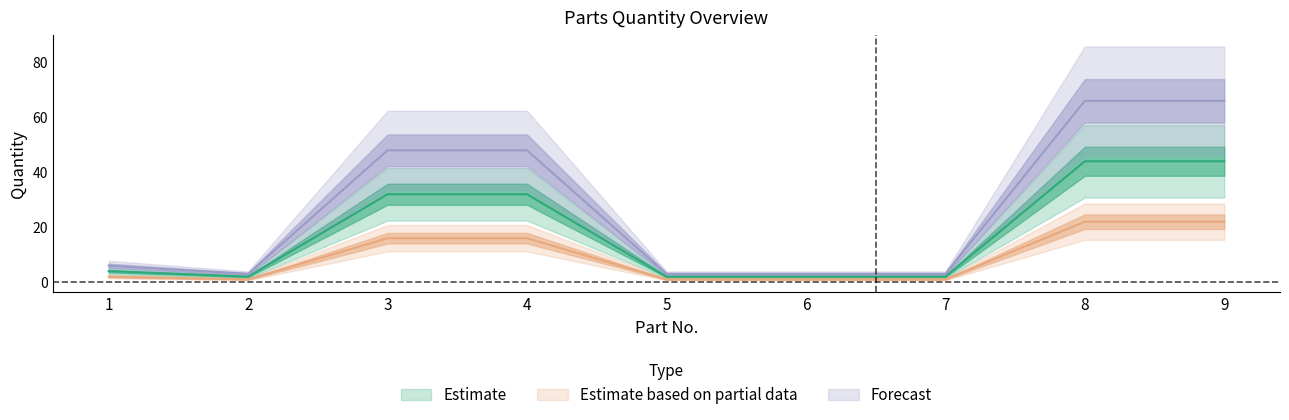

At 5, list the series in order from largest to smallest.

Forecast, Estimate, Estimate based on partial data